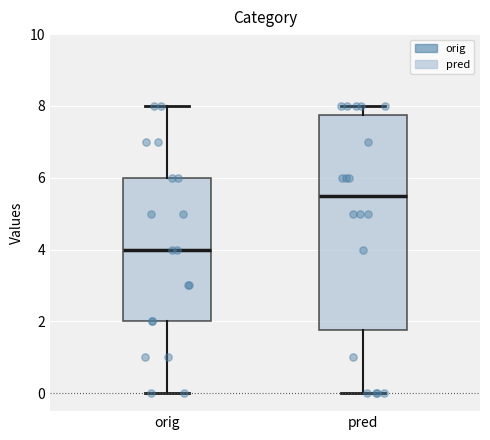

Which box is the tallest, from its lower edge to its upper edge?

pred